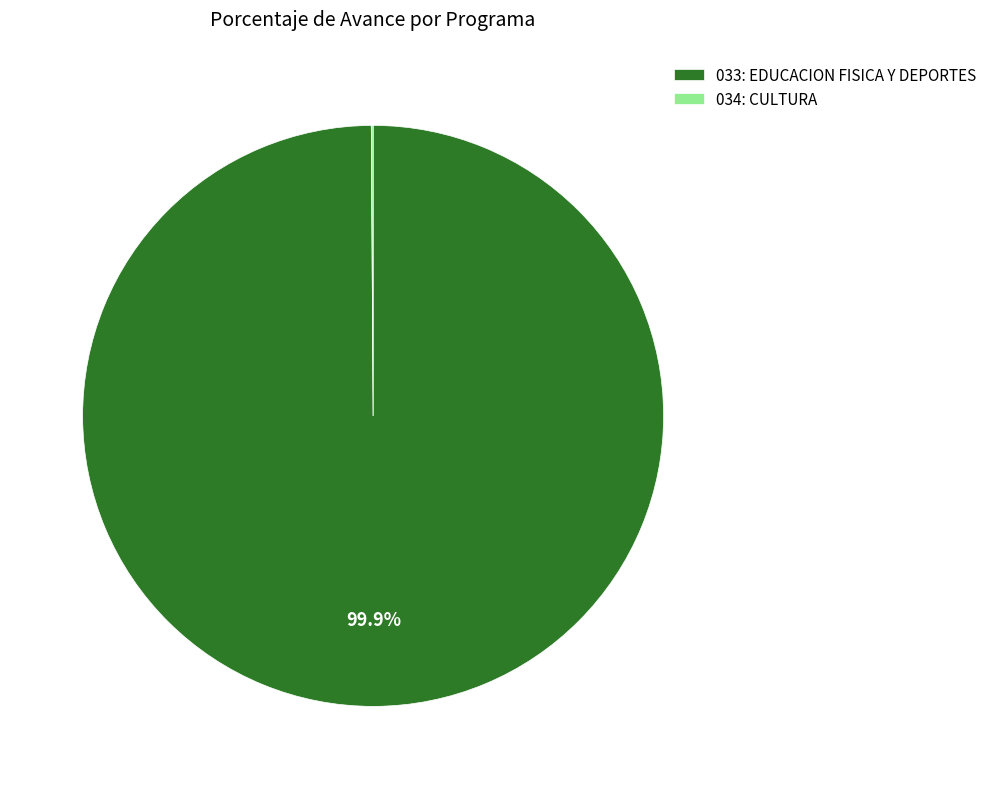

What is the majority slice?

033: EDUCACION FISICA Y DEPORTES